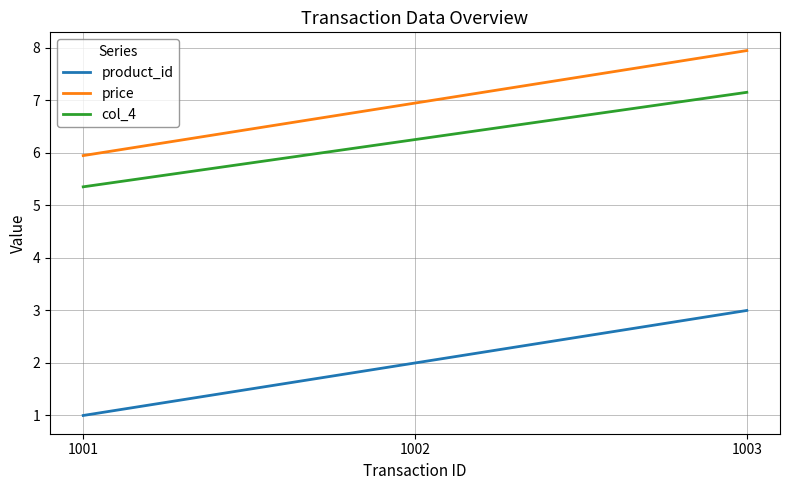

Reading left to right, transcribe all the data shown in this chart.

product_id: 1.0	2.0	3.0
price: 6.0	7.0	8.0
col_4: 5.4	6.3	7.2